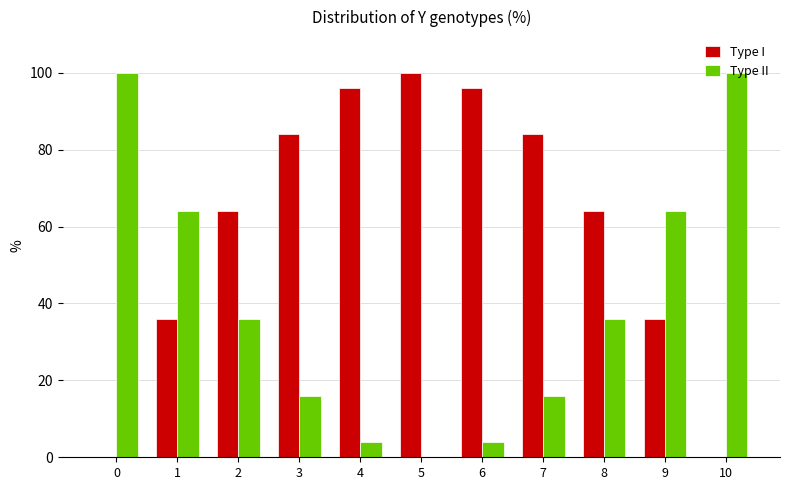

True or false: Type II has a value of 100 at 10.

True